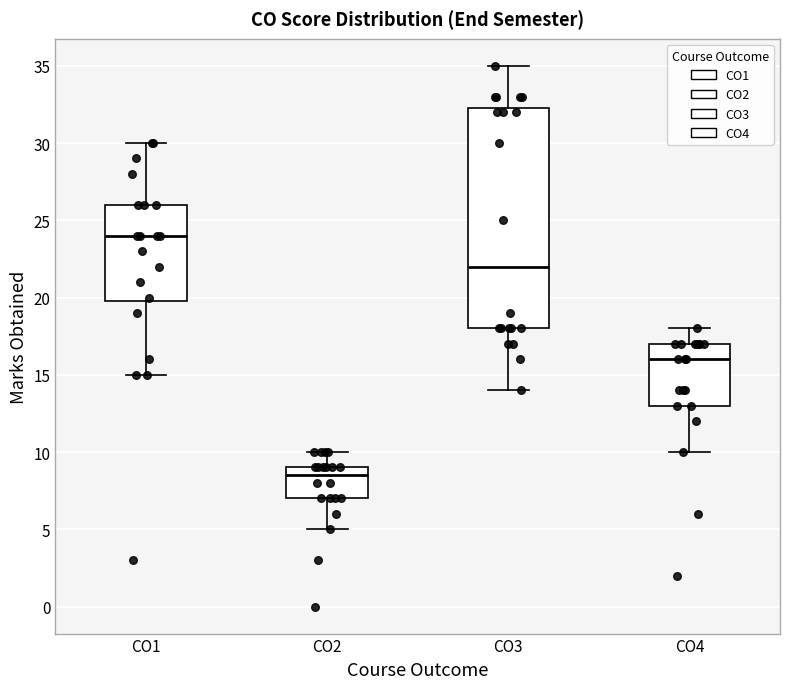

Reading left to right, transcribe this box plot: for each box, give where its median line is, the range the box spans, and where its two whiskers end, as read against the y-axis. The values are not printed on the chart, so give them approximately, as read against the axis.

CO1: median 24.0, box 20.0 to 26.0, whiskers 15.0 to 30.0
CO2: median 8.5, box 7.0 to 9.0, whiskers 5.0 to 10.0
CO3: median 22.0, box 18.0 to 32.5, whiskers 14.0 to 35.0
CO4: median 16.0, box 13.0 to 17.0, whiskers 10.0 to 18.0